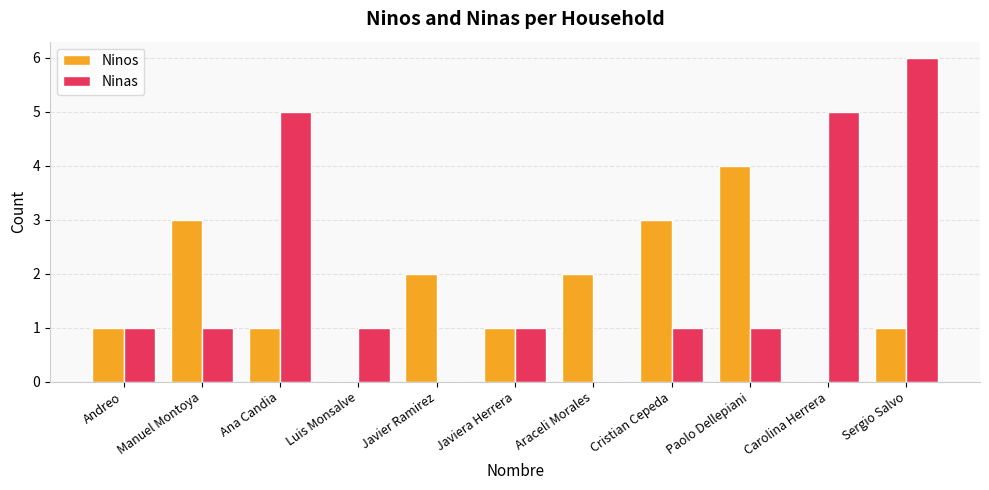

What is the total value across all series at Manuel Montoya?

4